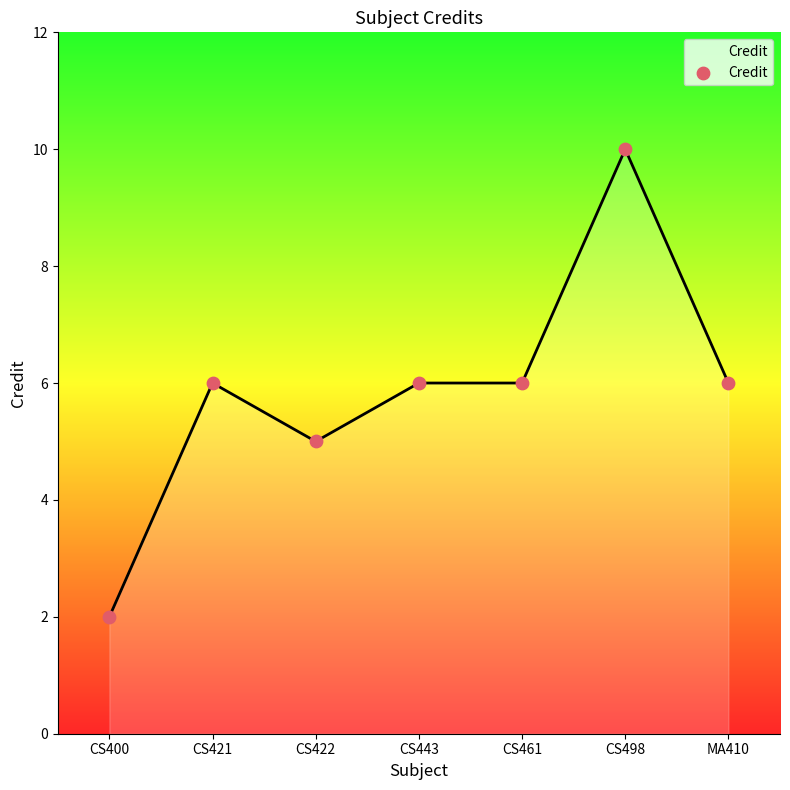

Which has a higher value, CS498 or CS421?

CS498